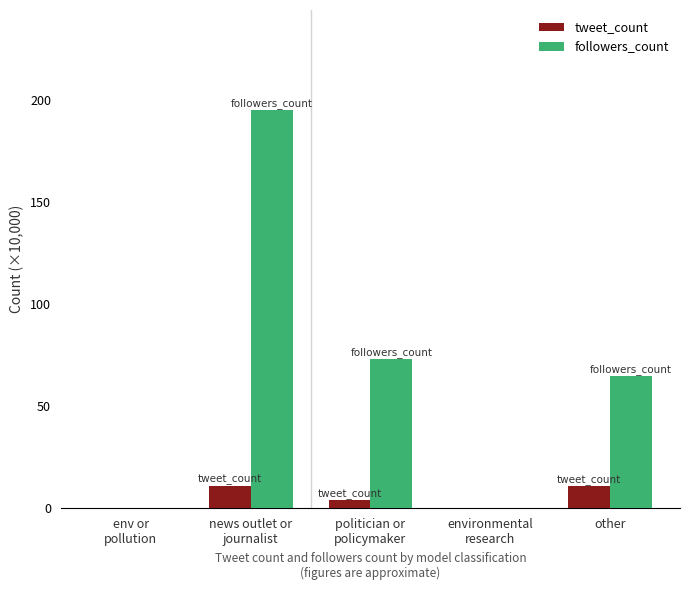

How many categories are shown in the chart?

5